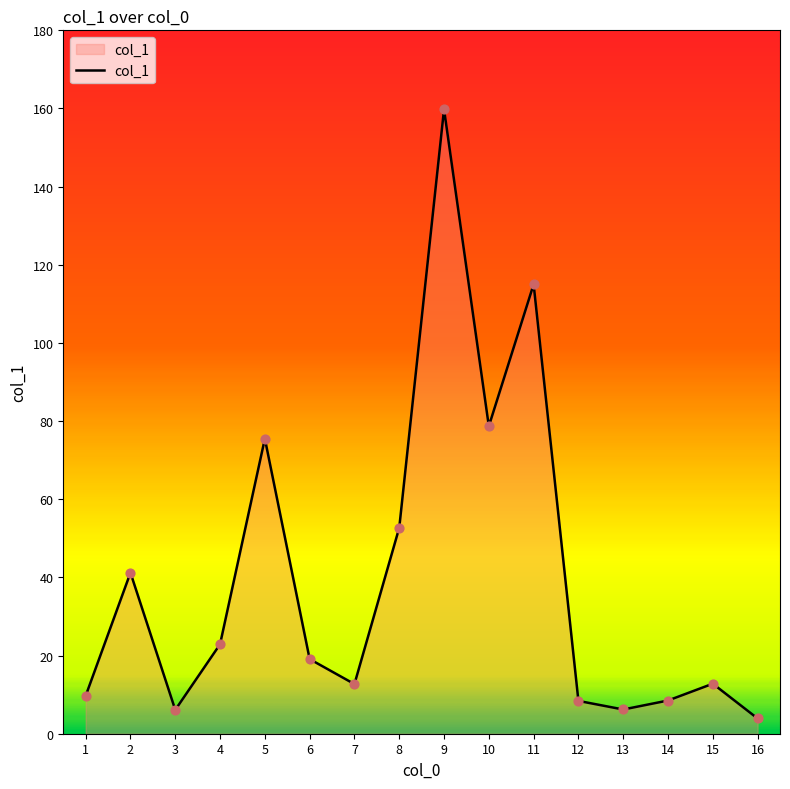

What is the ratio of the value at 6 to the value at 15?

1.5